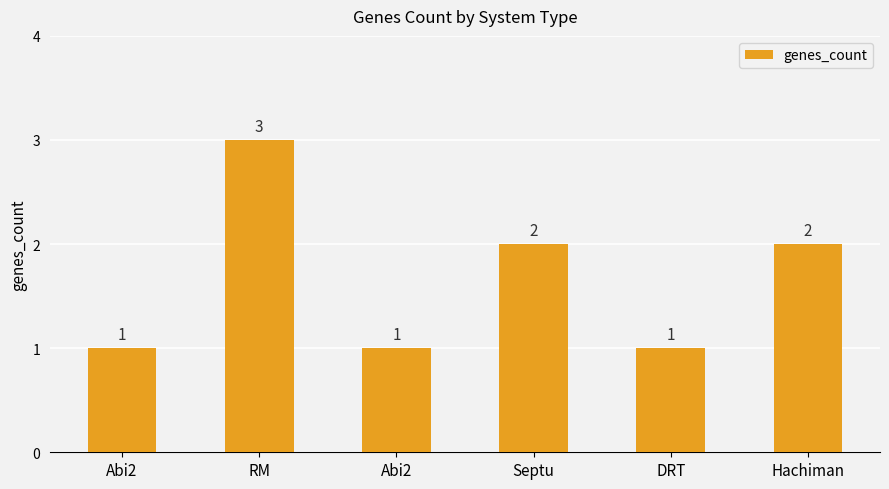

How many series are shown in this chart?

1